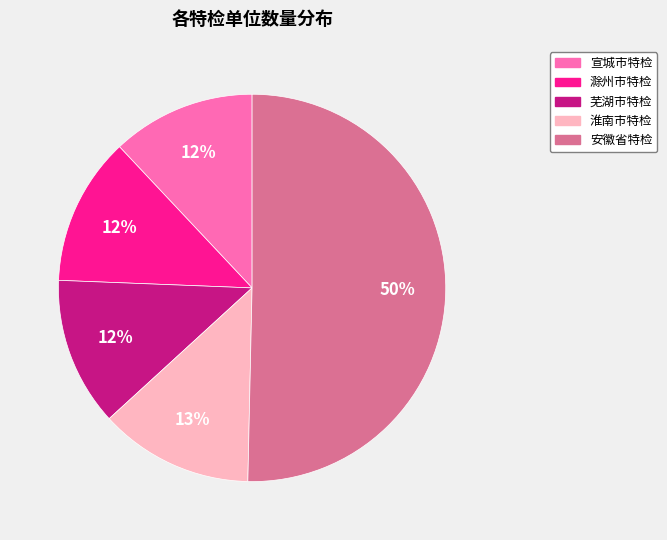

Which category accounts for the majority?

安徽省特检